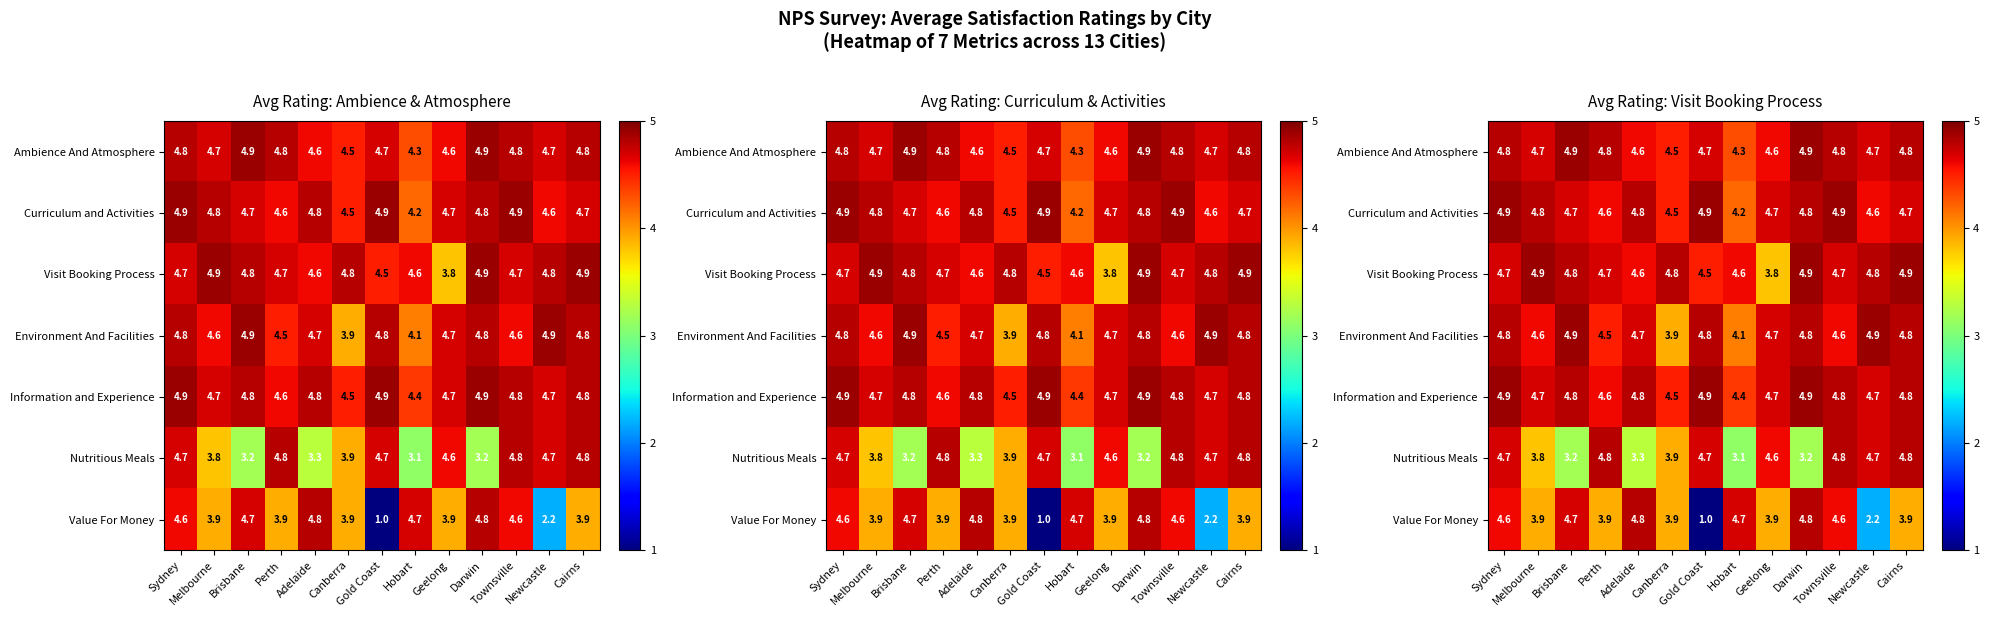

What is the total value across all series at Melbourne?

31.4